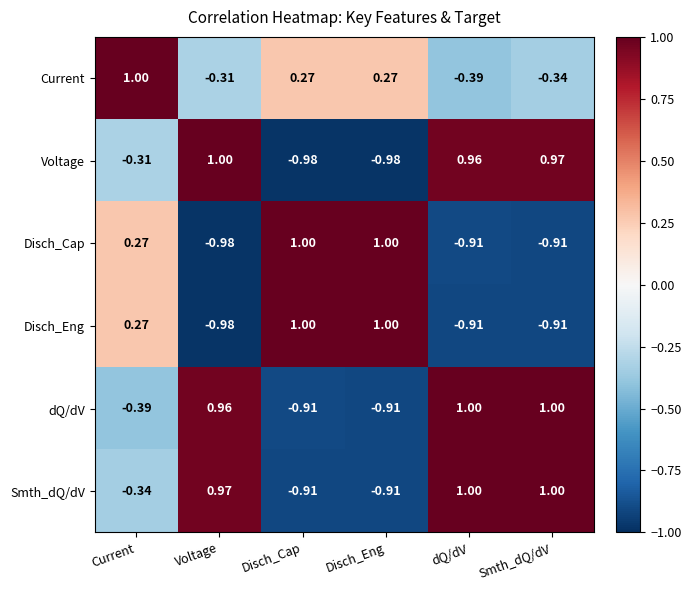

Is the value of Disch_Cap at Smth_dQ/dV greater than the value of Current at Disch_Eng?

No